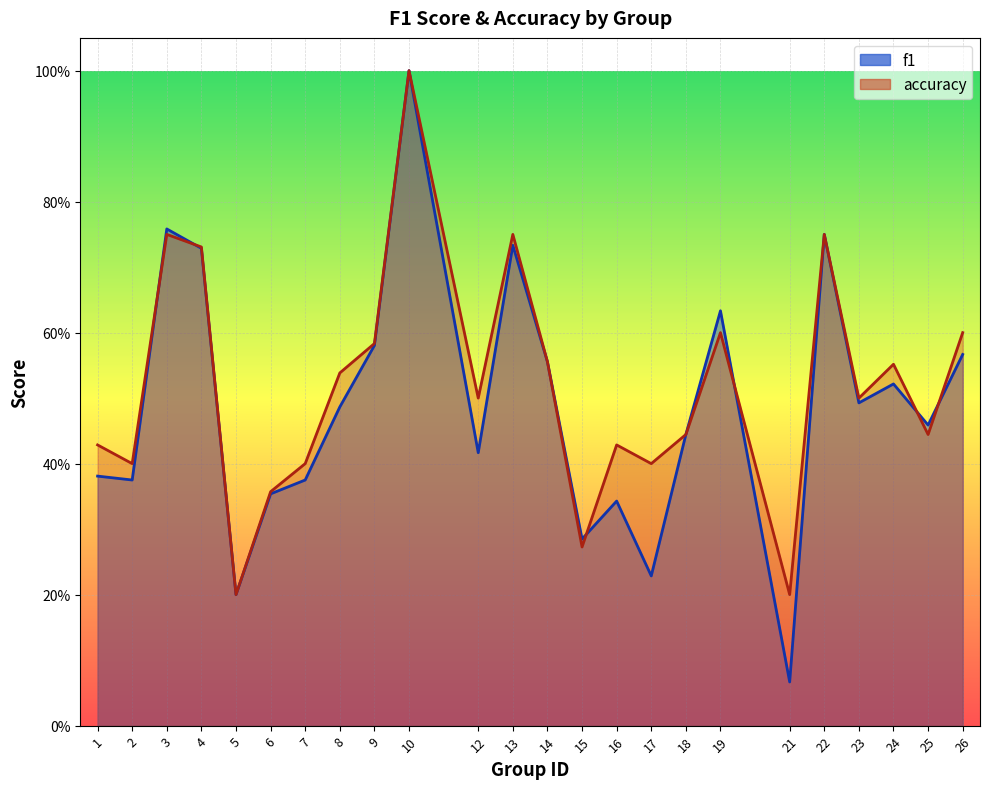

True or false: f1 has a value of 0.3 at 3.

False